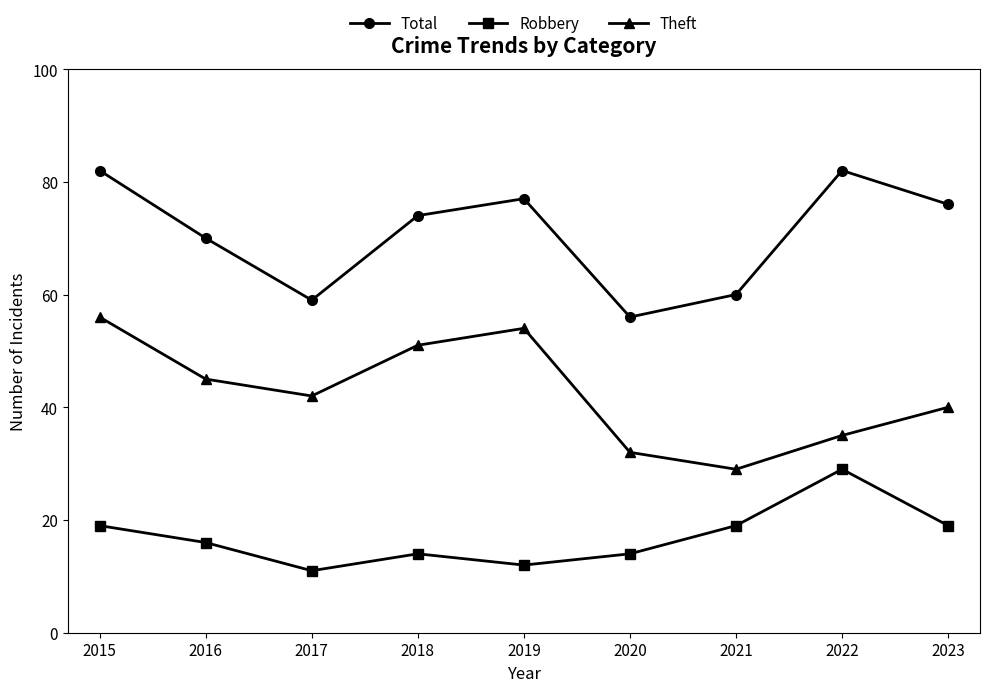

What is the sum of the Total values at 2018 and 2020?

130